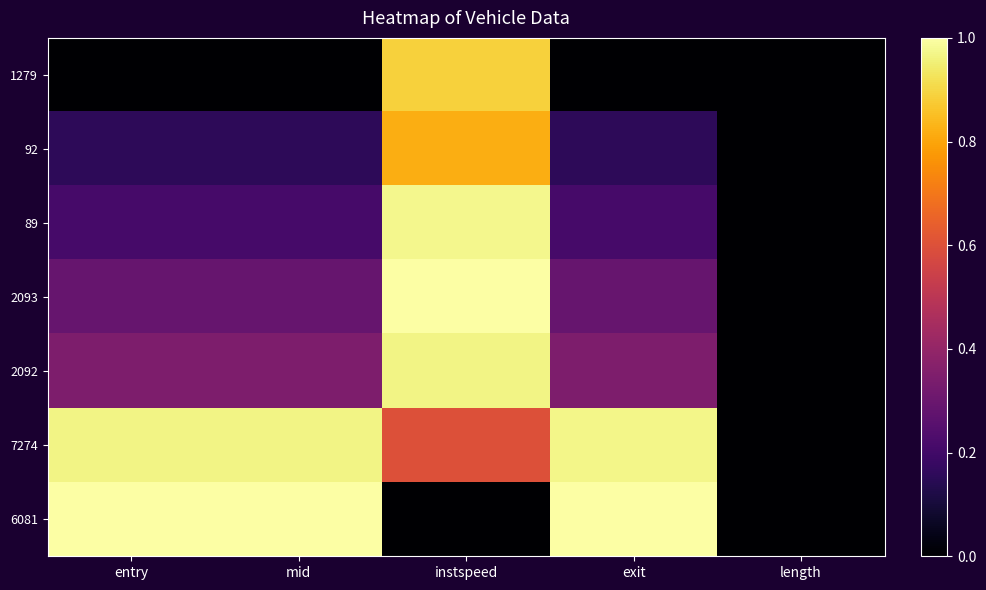

What is the spread (max minus min) of values at mid?

1.0